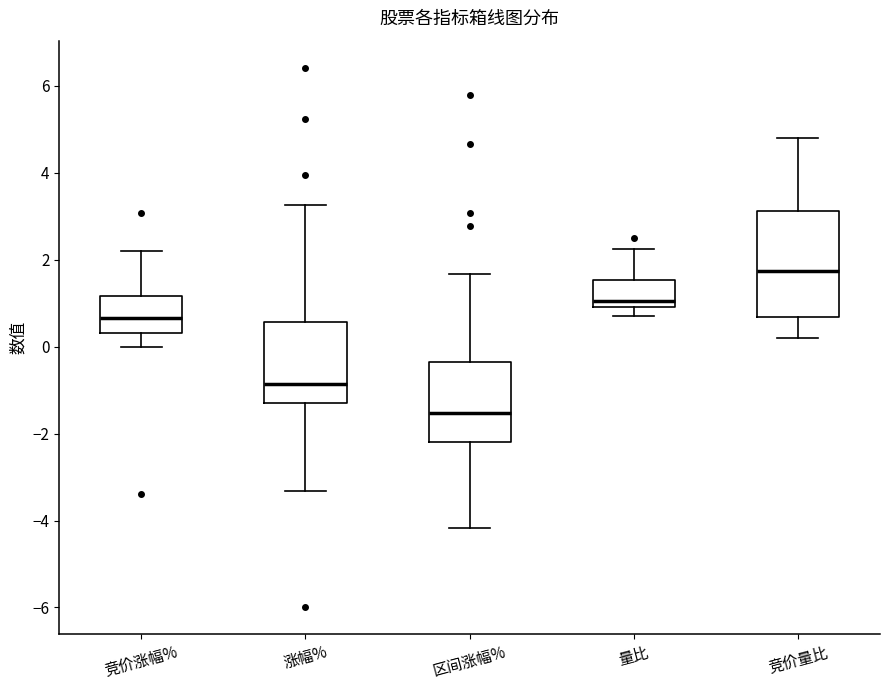

Which box is the tallest, from its lower edge to its upper edge?

竞价量比